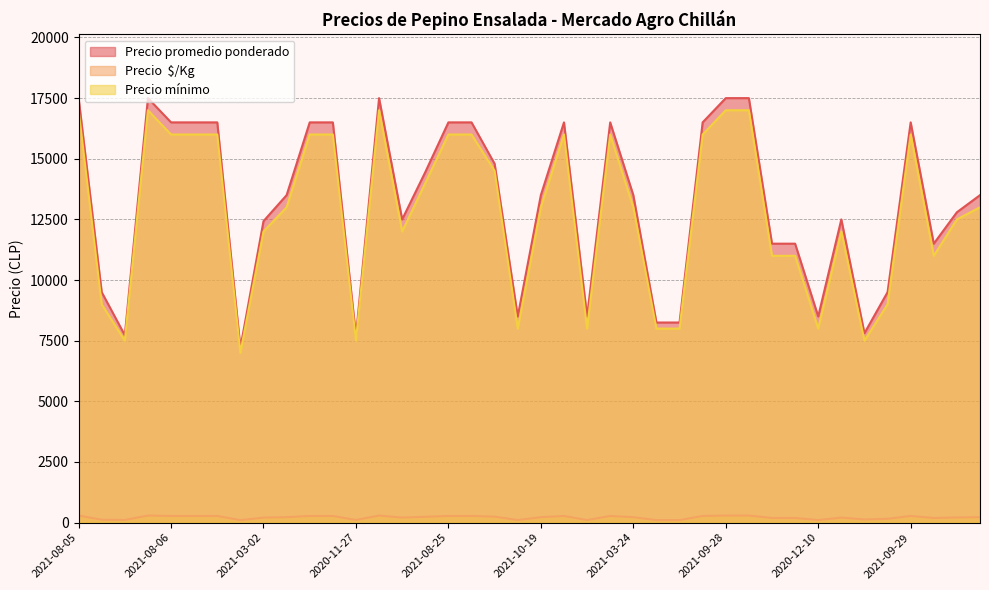

At how many categories does at least one series exceed 7328?

39